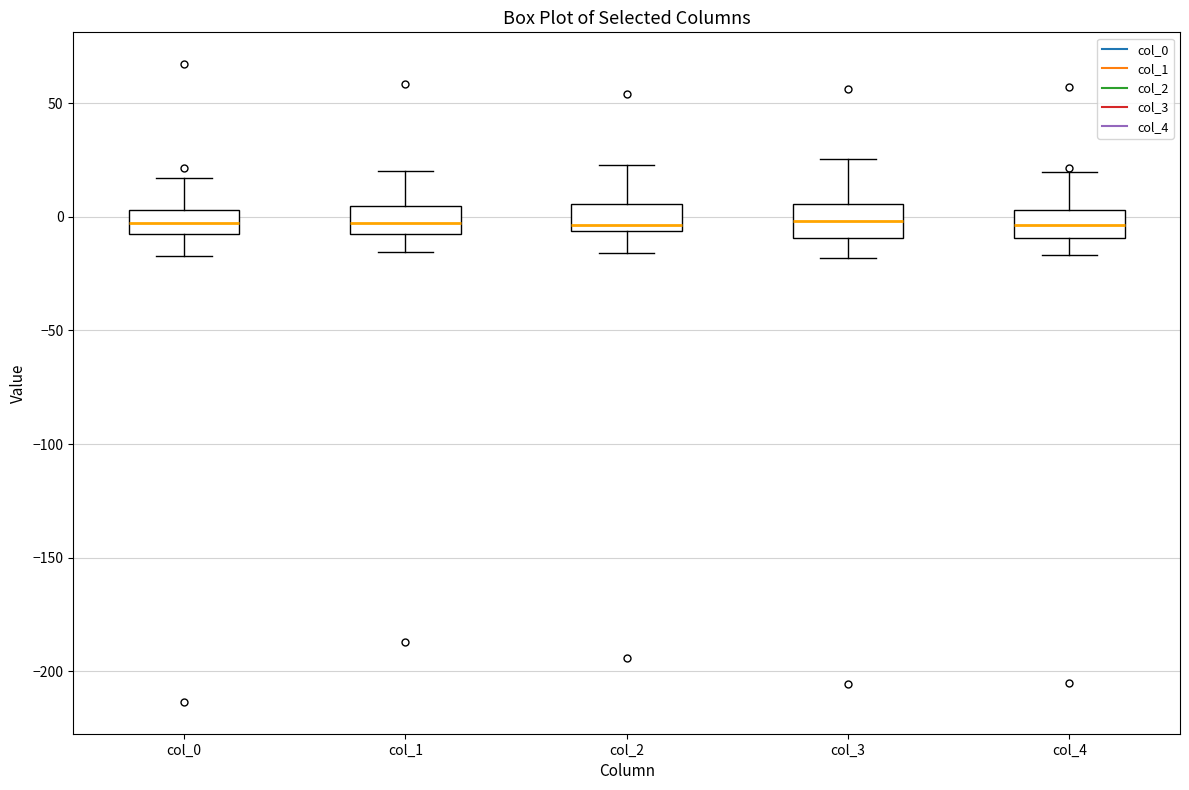

Reading left to right, read every box against the y-axis: the position of its median line, the range the box covers, and the ends of its whiskers. The values are not printed on the chart, so give them approximately, as read against the axis.

col_0: median -5 (inside the box), box -5 to 5, whiskers -15 to 15
col_1: median -5, box -10 to 5, whiskers -15 to 20
col_2: median -5 (just above the box's lower edge), box -5 to 5, whiskers -15 to 25
col_3: median 0, box -10 to 5, whiskers -20 to 25
col_4: median -5, box -10 to 5, whiskers -15 to 20